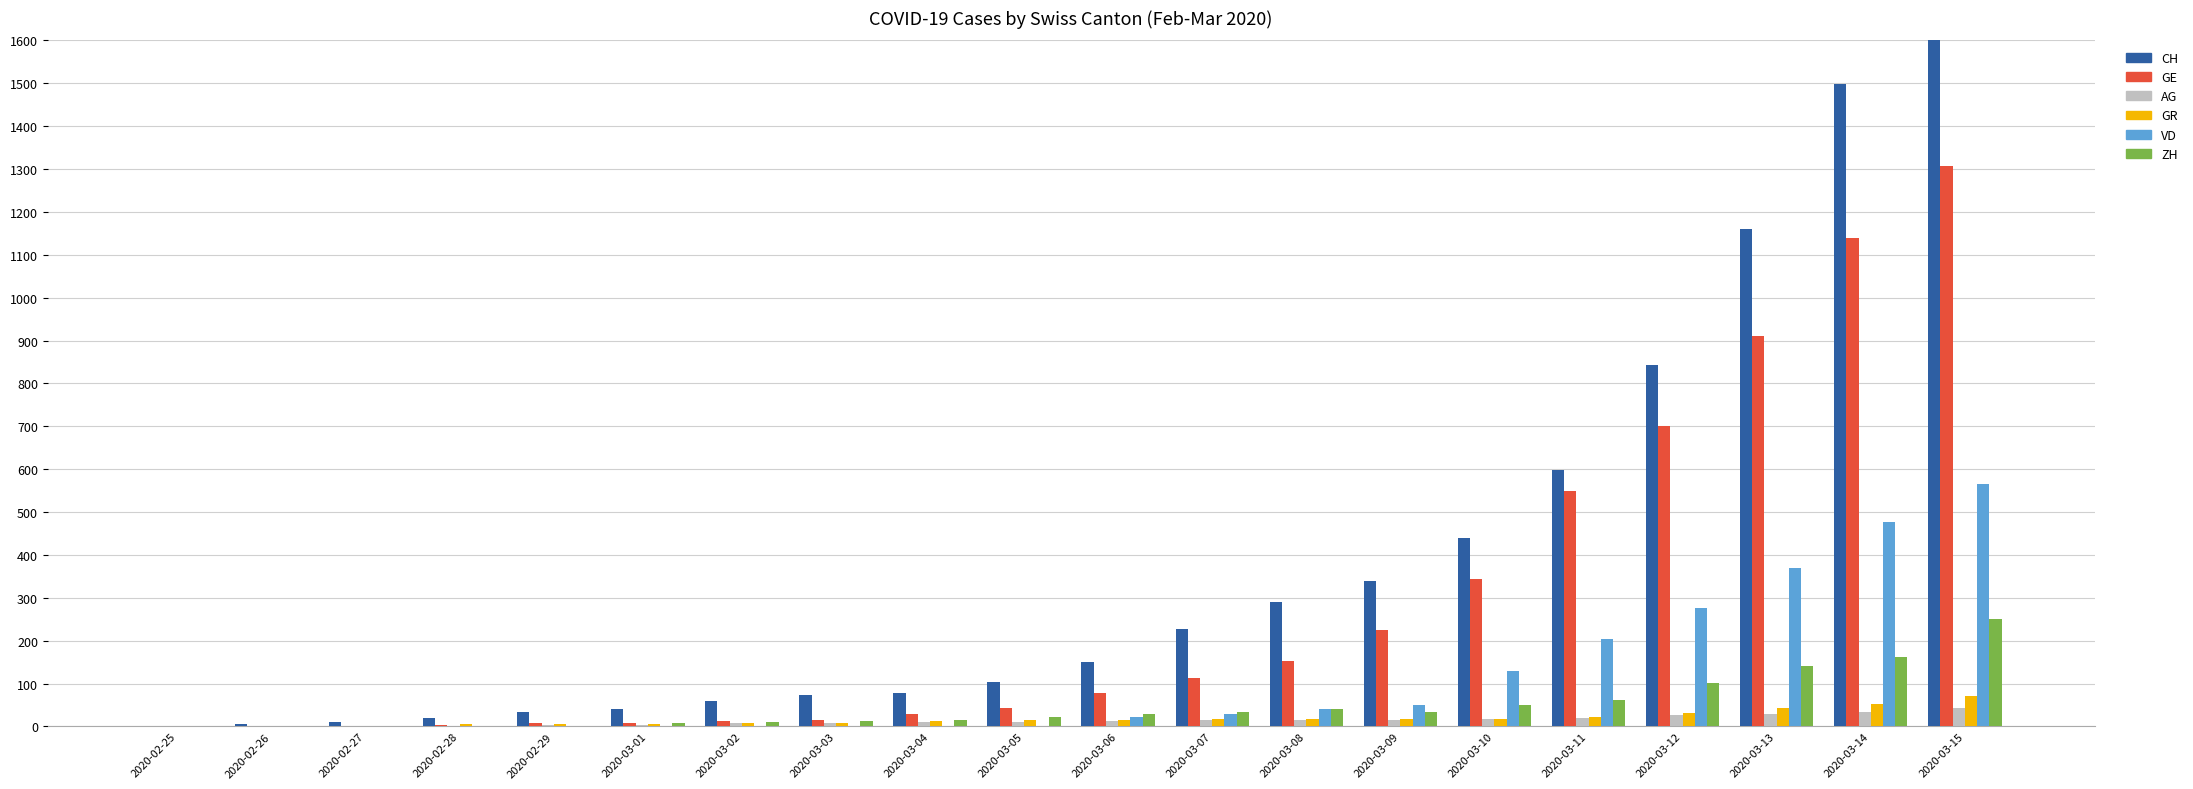

Is the value of ZH at 2020-03-09 greater than the value of CH at 2020-03-07?

No